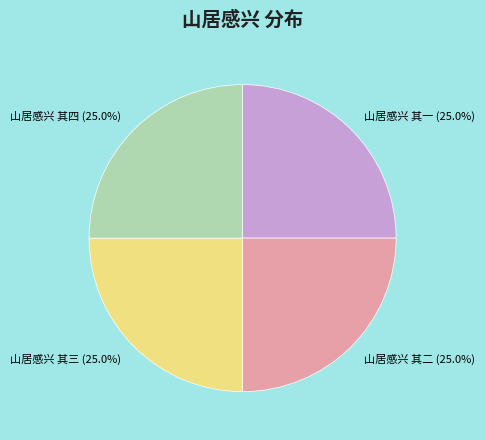

What portion of the pie excludes 山居感兴 其二?

75.0%